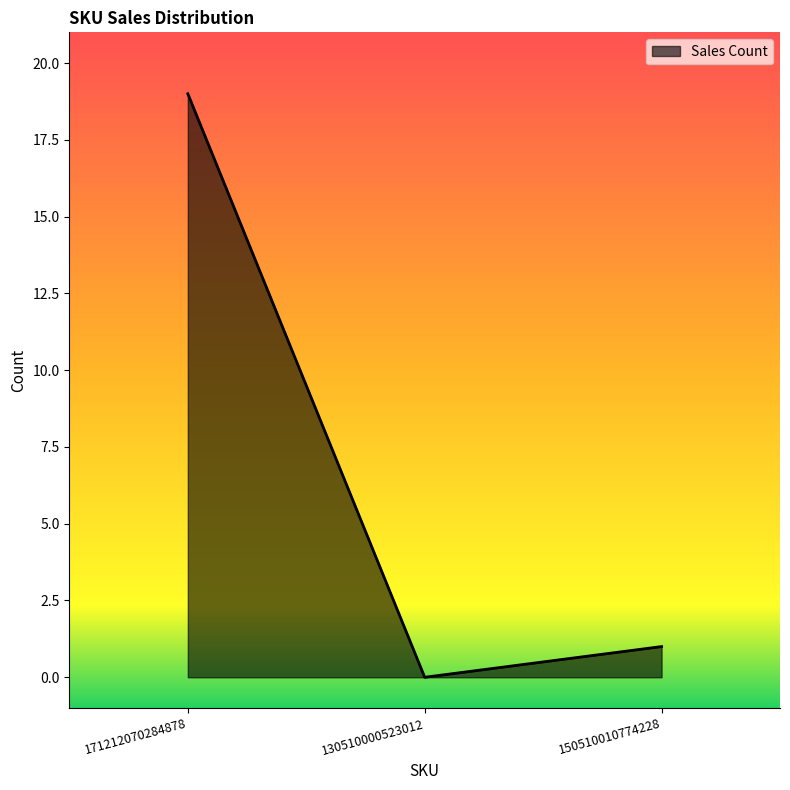

True or false: the data shows 0 at 130510000523012.

True